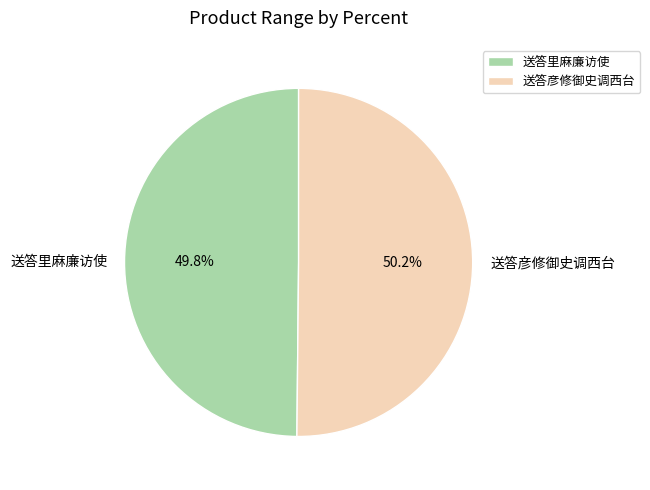

What is the total percentage of 送答彦修御史调西台 and 送答里麻廉访使?

100.0%